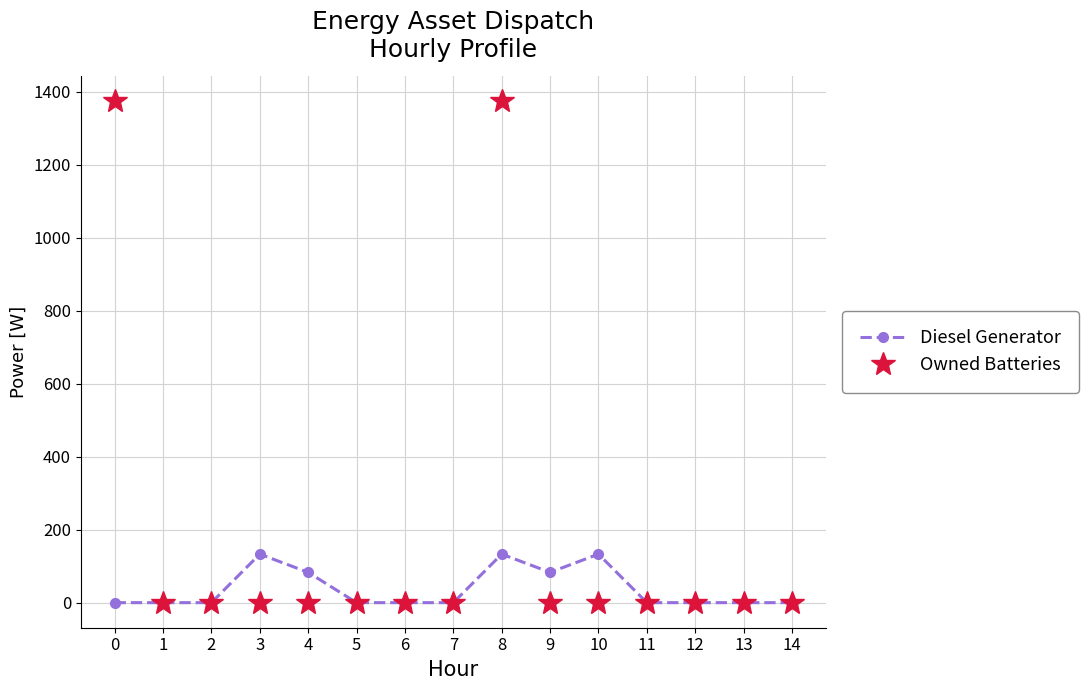

What is the sum of all Owned Batteries values?

2748